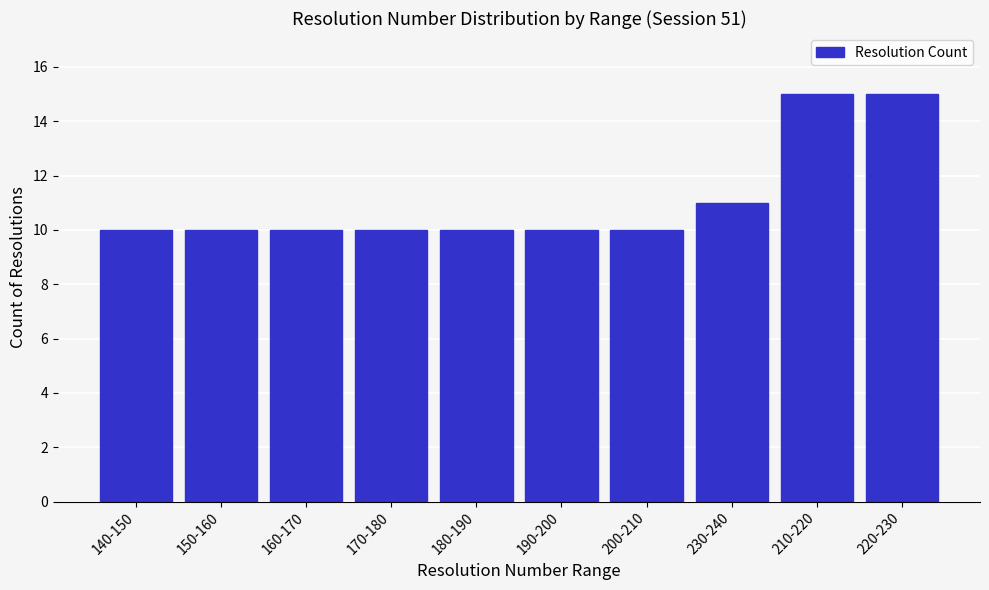

Reading right to left, what are all the values shown in this chart?

15	15	11	10	10	10	10	10	10	10